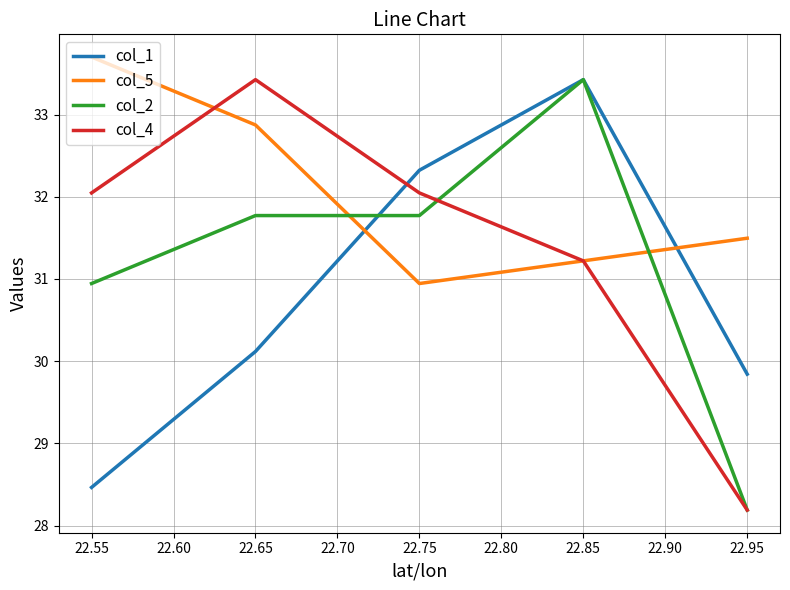

What is the minimum value shown in the chart?

28.2